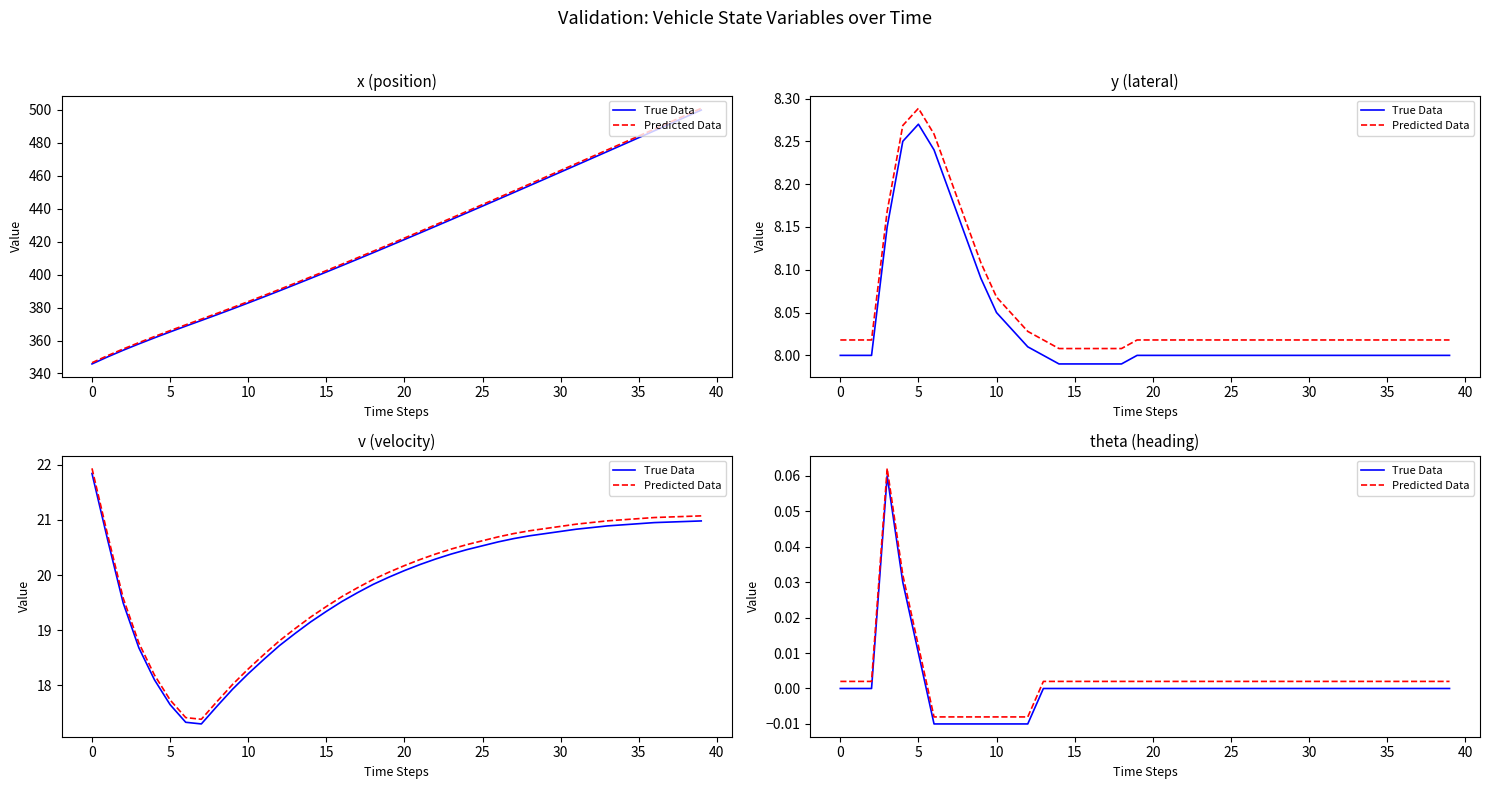

What are all the series names shown in the legend?

True Data, Predicted Data